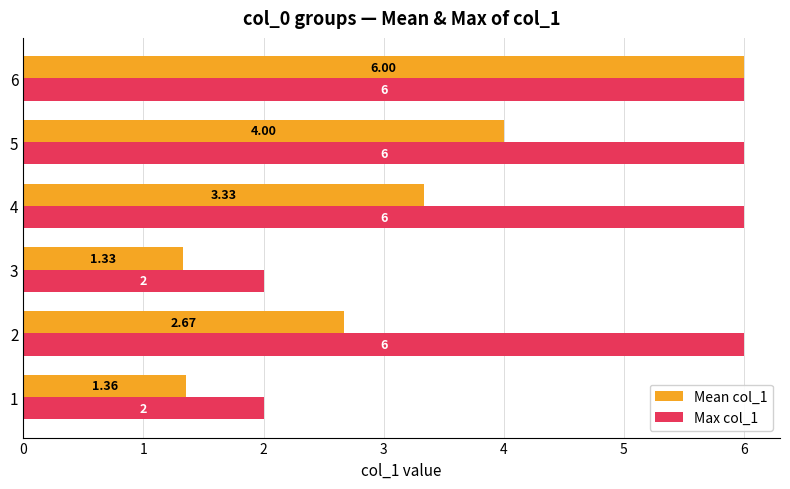

What is the spread (max minus min) of values at 1?

0.6